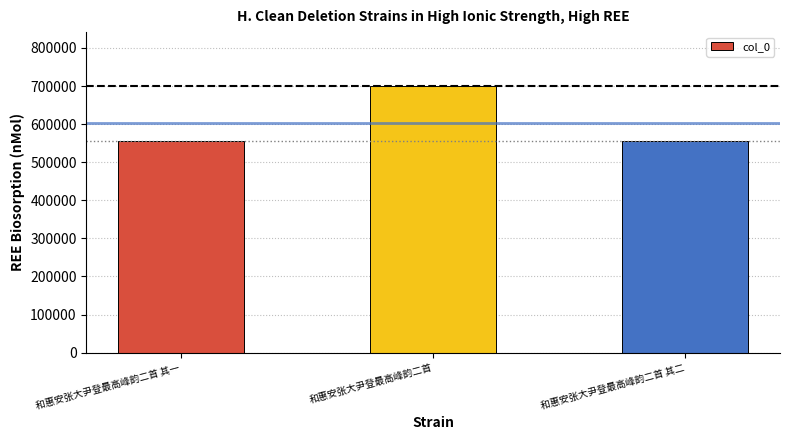

What is the value of the 1st bar from the left?

555399